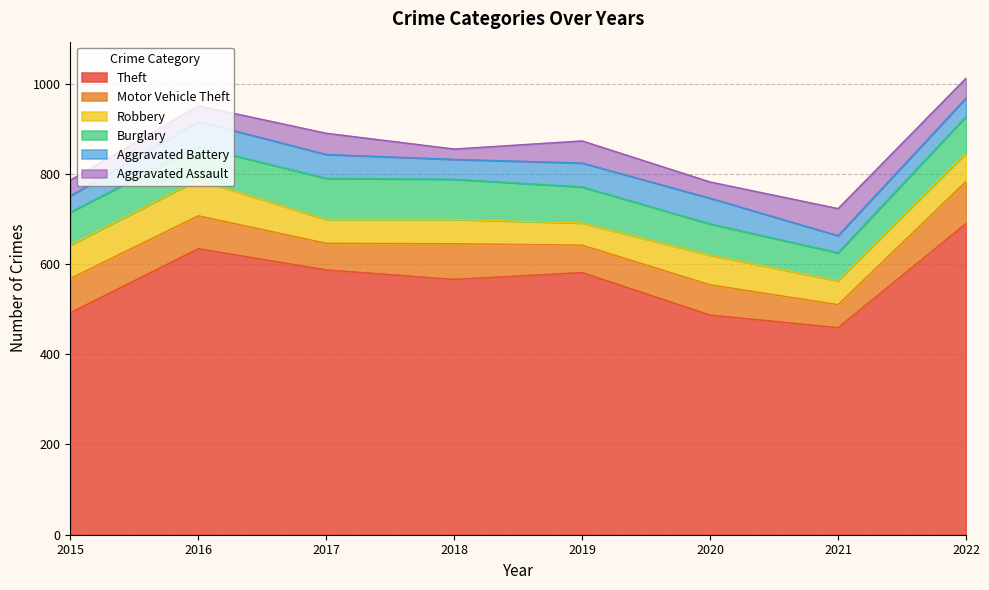

What is the value of the Motor Vehicle Theft point at the 7th from the left?

51